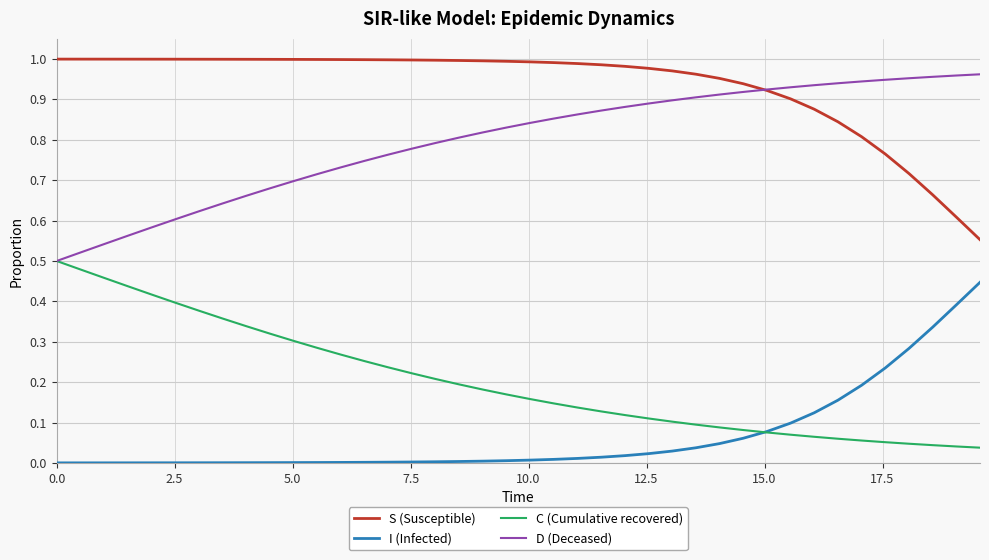

Which series has the largest total across all categories?

S (Susceptible)